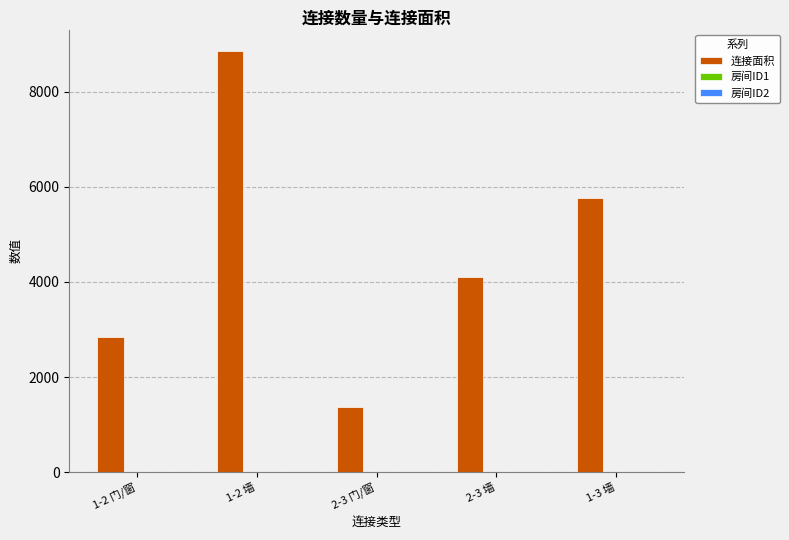

Which series has the largest total across all categories?

连接面积